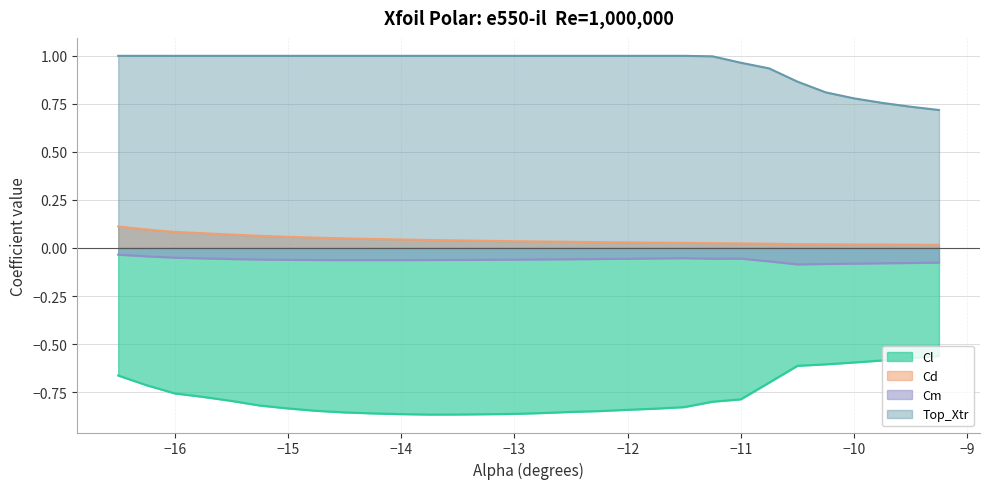

True or false: Cl and Cm cross at least once.

False